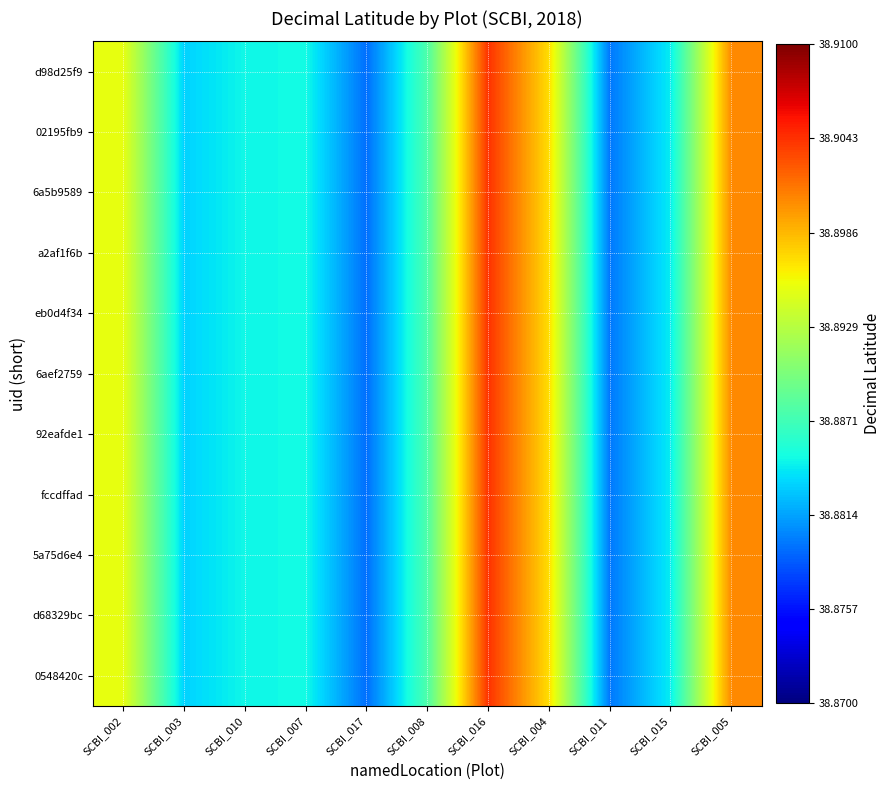

At how many categories does at least one series exceed 38?

11